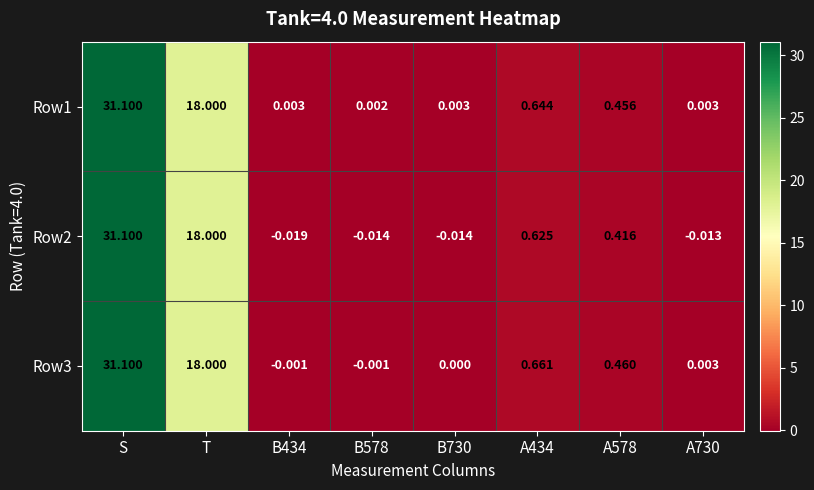

Which category has the highest value across all series?

S